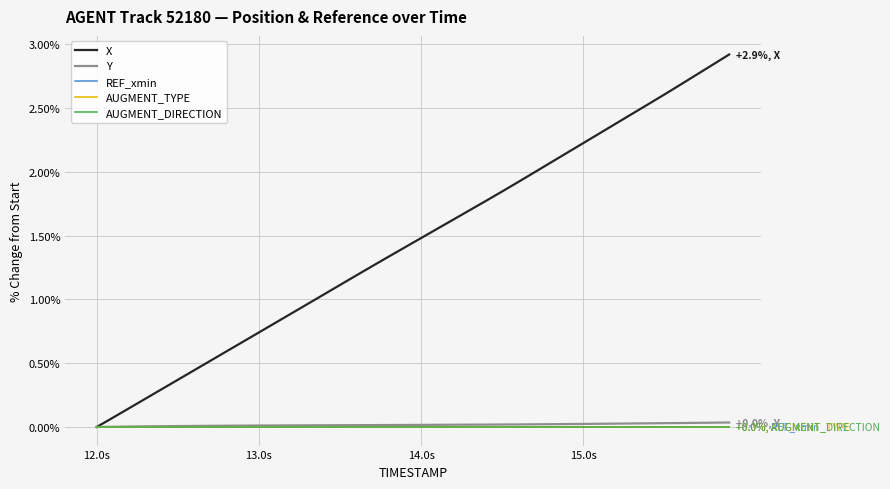

Does the chart display data point markers on the line(s)?

No